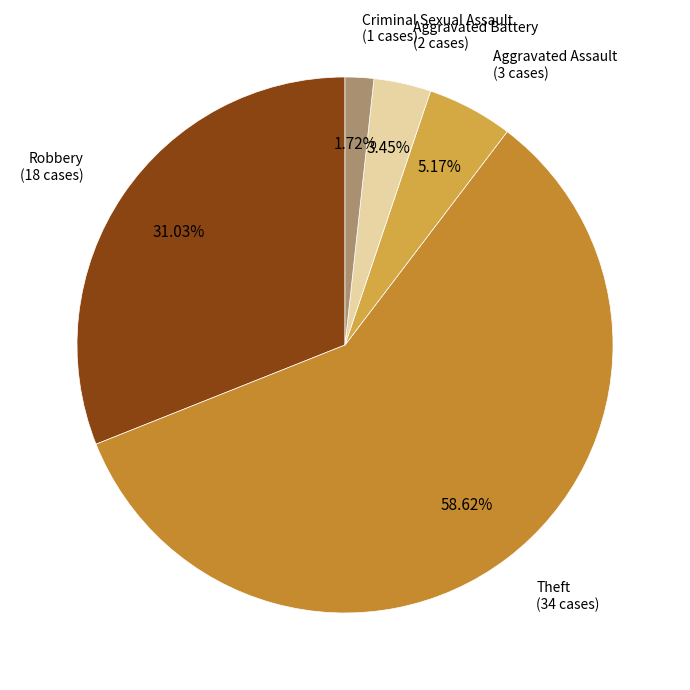

To the nearest percent, what is the combined percentage of Robbery and Aggravated Assault?

36%